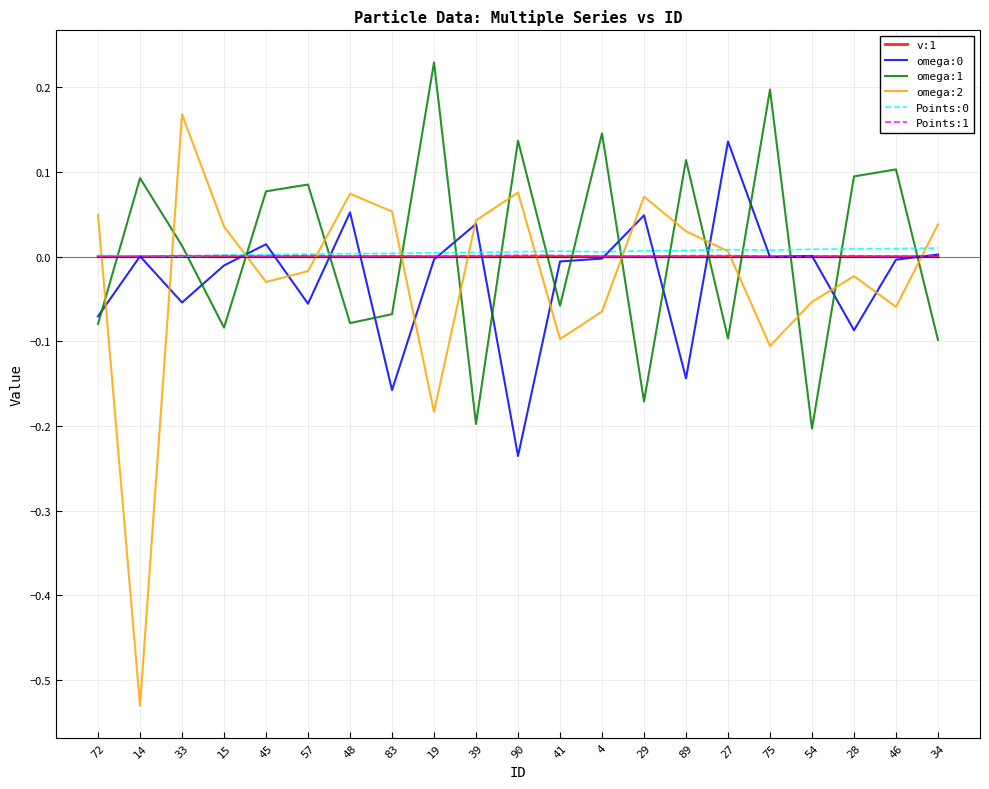

Which series ends up on top after the final intersection of omega:2 and omega:1?

omega:2